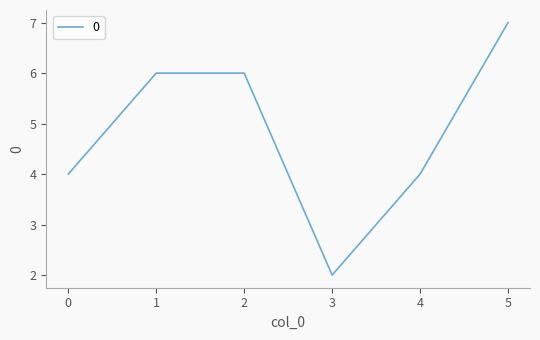

What is the sum of all values?

29